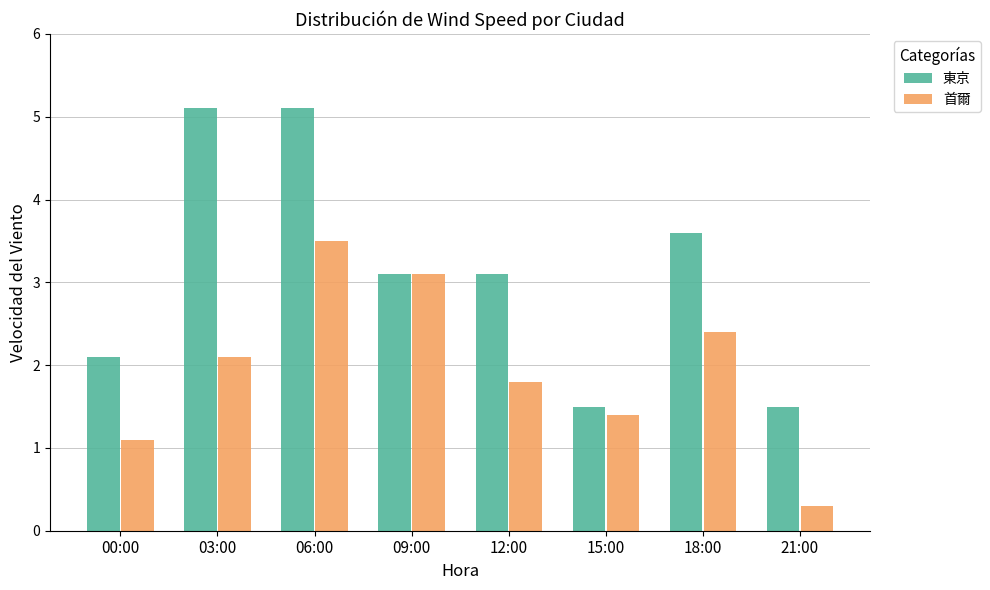

What is the difference between the 首爾 values at 00:00 and 06:00?

2.4